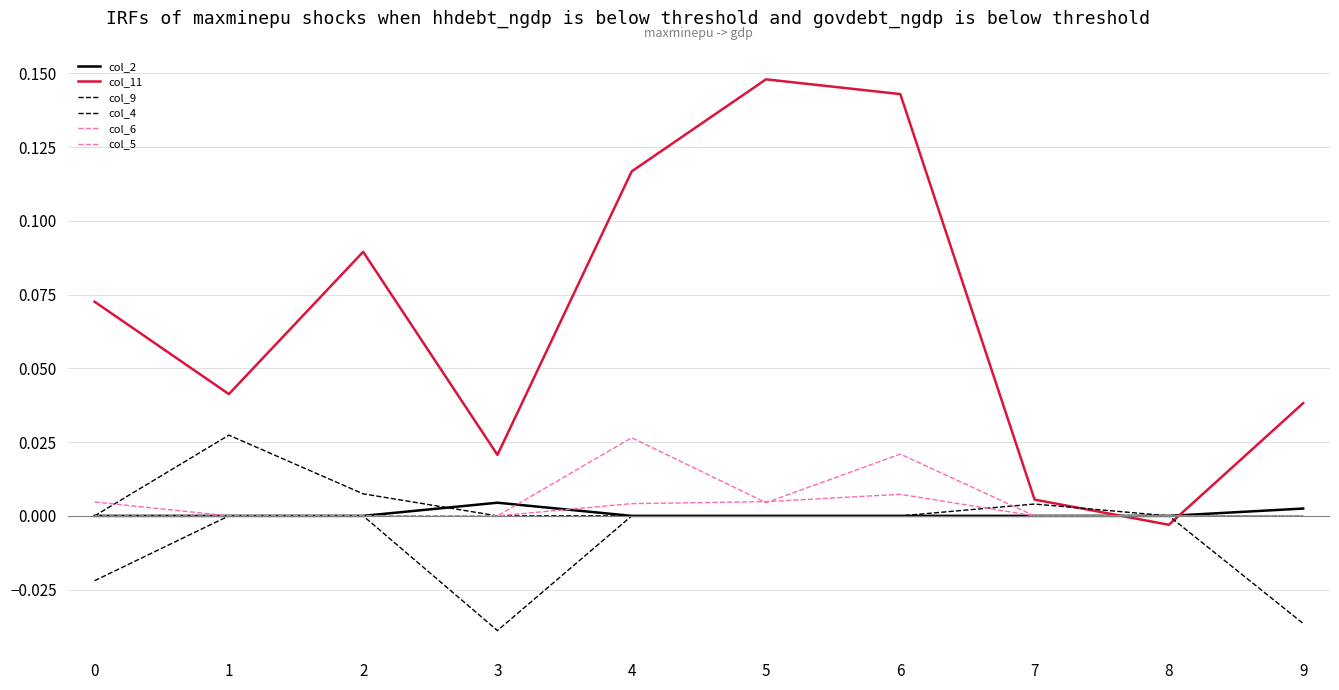

After their last crossing, which series has the higher values: col_6 or col_11?

col_11